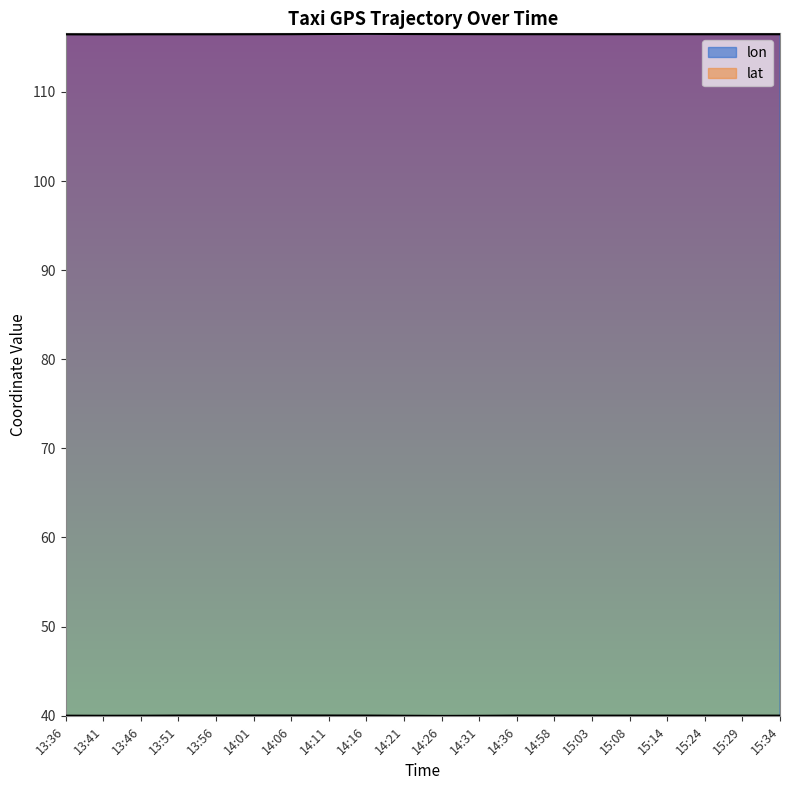

Is the value of lat at 14:01 greater than the value of lon at 15:08?

No